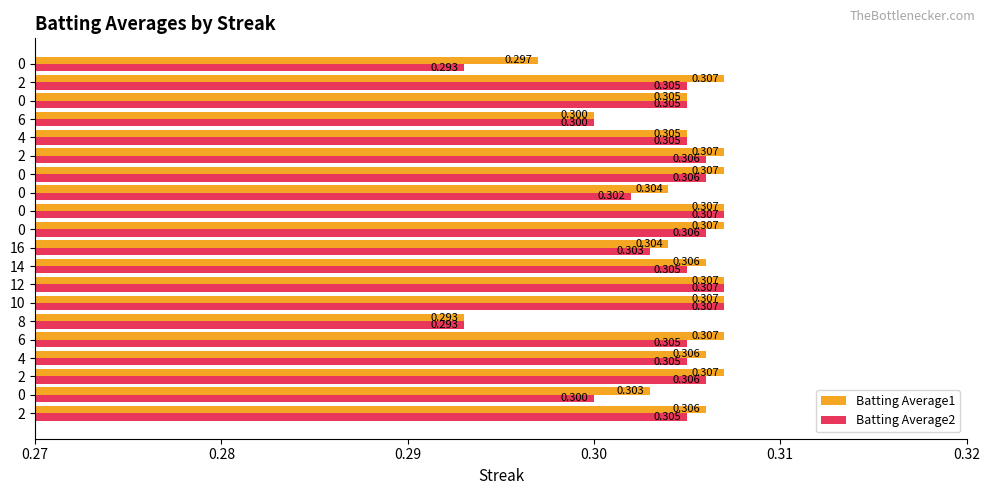

Reading left to right, list all the values displayed in this chart.

Batting Average1: 0.3	0.3	0.3	0.3	0.3	0.3	0.3	0.3	0.3	0.3	0.3	0.3	0.3	0.3	0.3	0.3	0.3	0.3	0.3	0.3
Batting Average2: 0.3	0.3	0.3	0.3	0.3	0.3	0.3	0.3	0.3	0.3	0.3	0.3	0.3	0.3	0.3	0.3	0.3	0.3	0.3	0.3